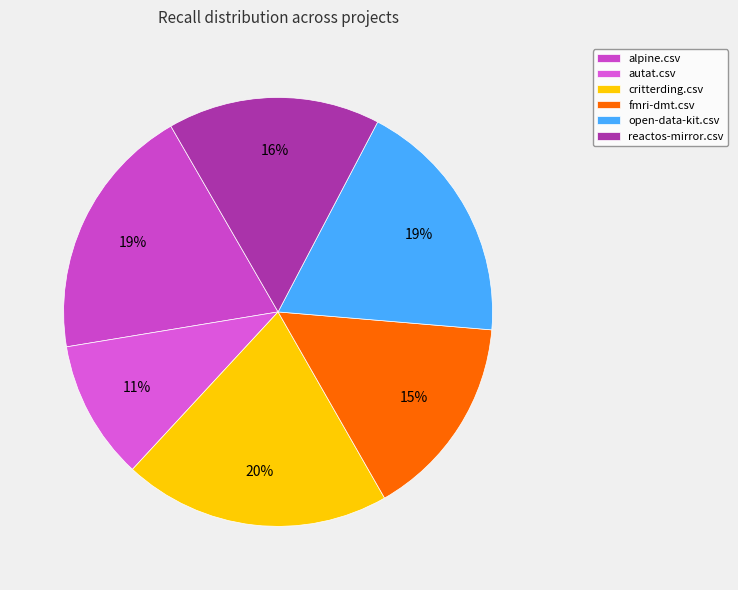

Is there any slice that represents more than half of the pie?

No